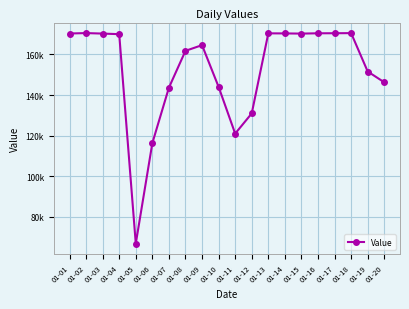

True or false: the data shows 95060 at 01-16.

False